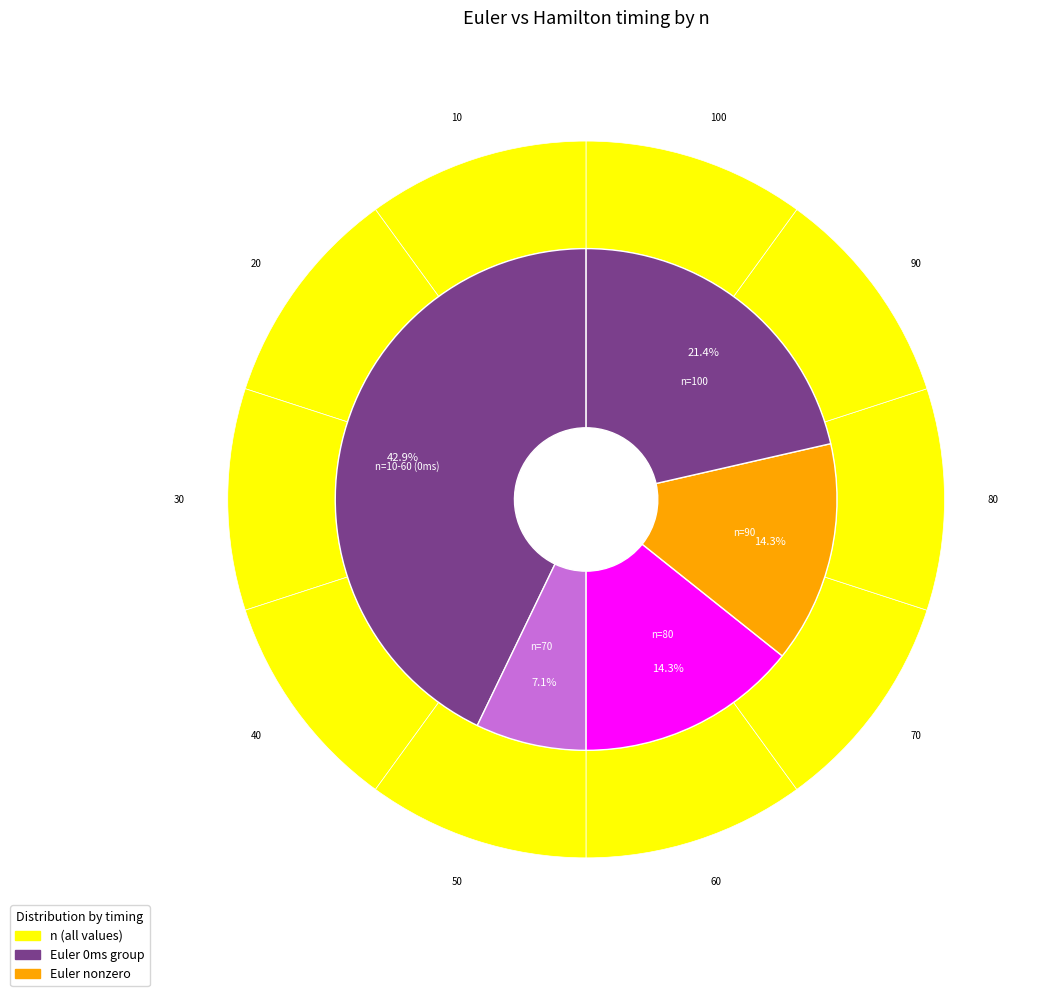

Is the sum of 7 and 8 greater than half?

No